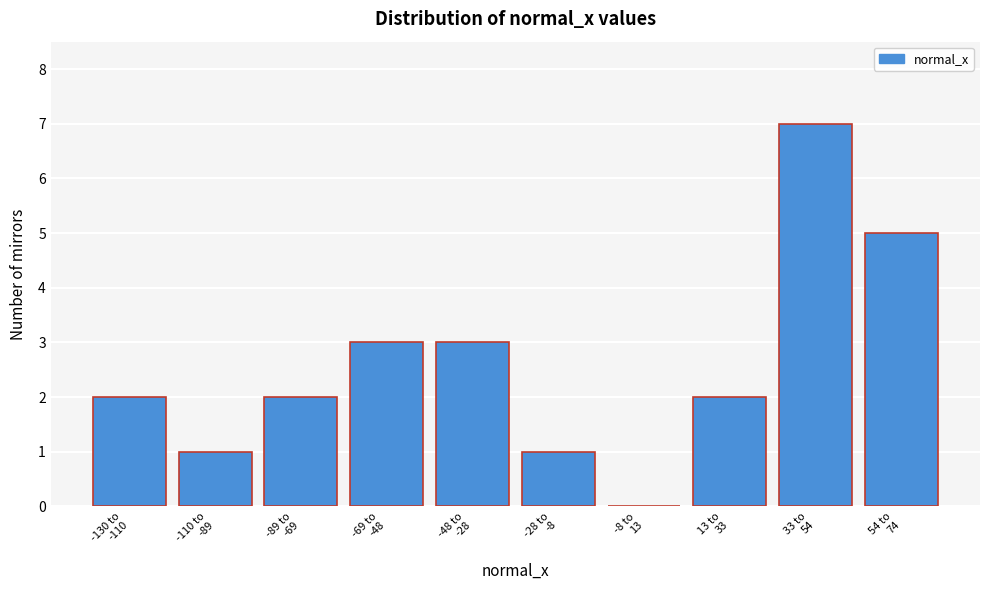

What is the greatest value displayed?

7